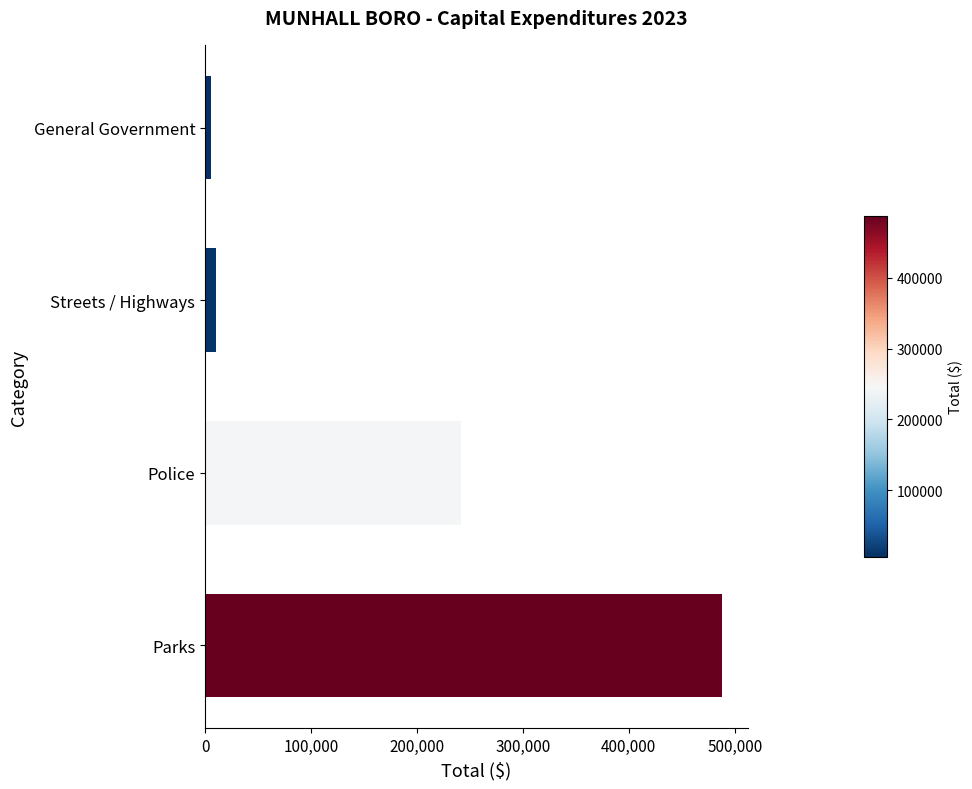

Reading bottom to top, transcribe all the data shown in this chart.

487697	241242	9925	5340